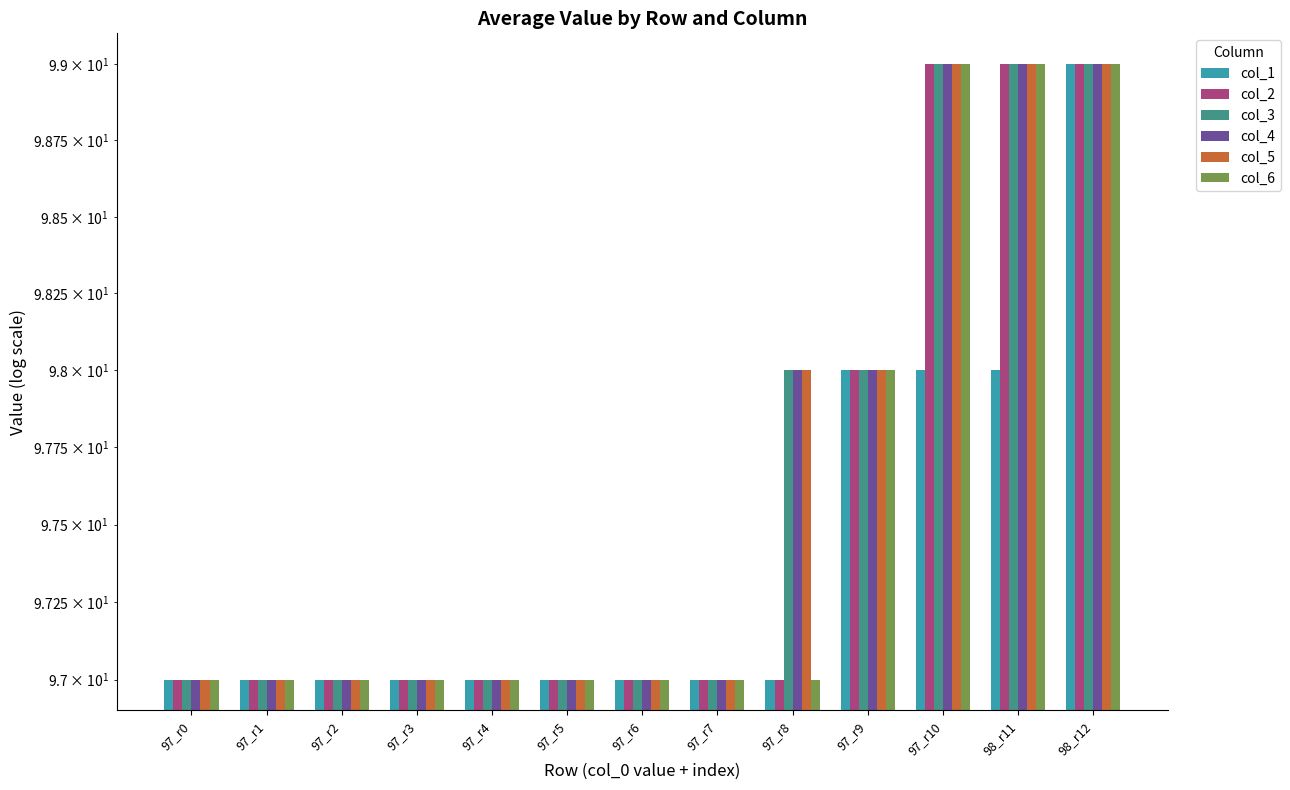

Does the chart contain stacked bars?

No